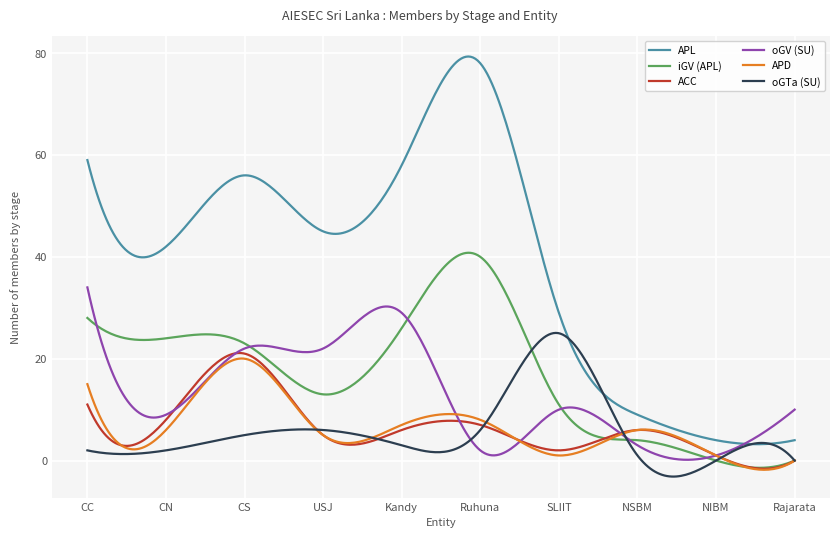

How many intersections are there between oGV (SU) and iGV (APL)?

6